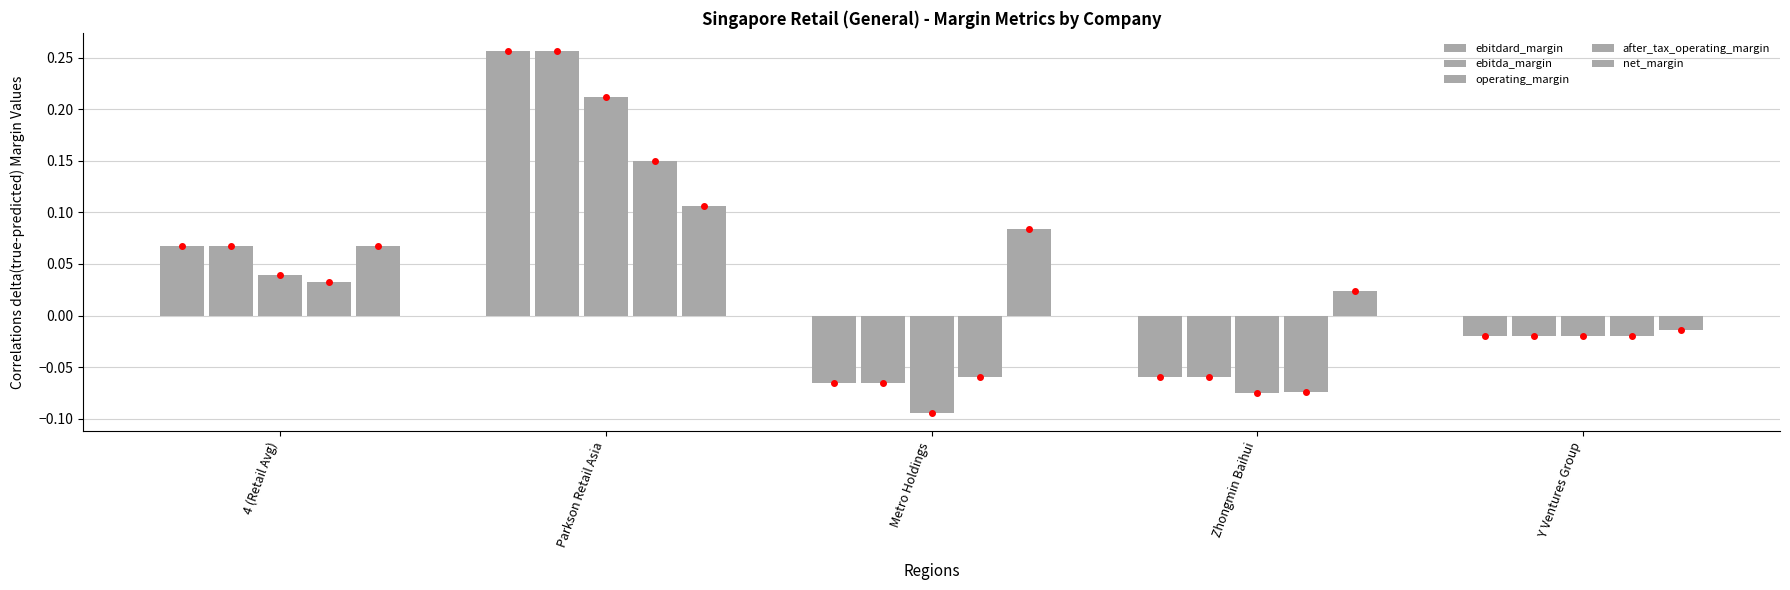

How many groups of bars are there?

5